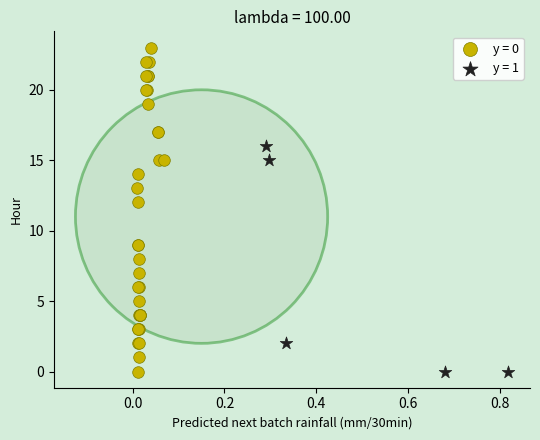

Which series has the largest Y range (max minus min)?

y = 0